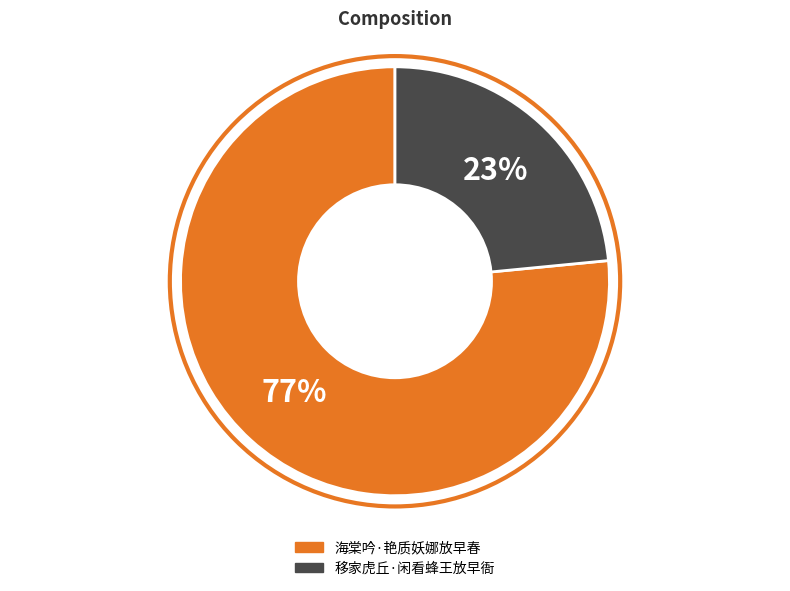

Count the number of slices in the pie.

2